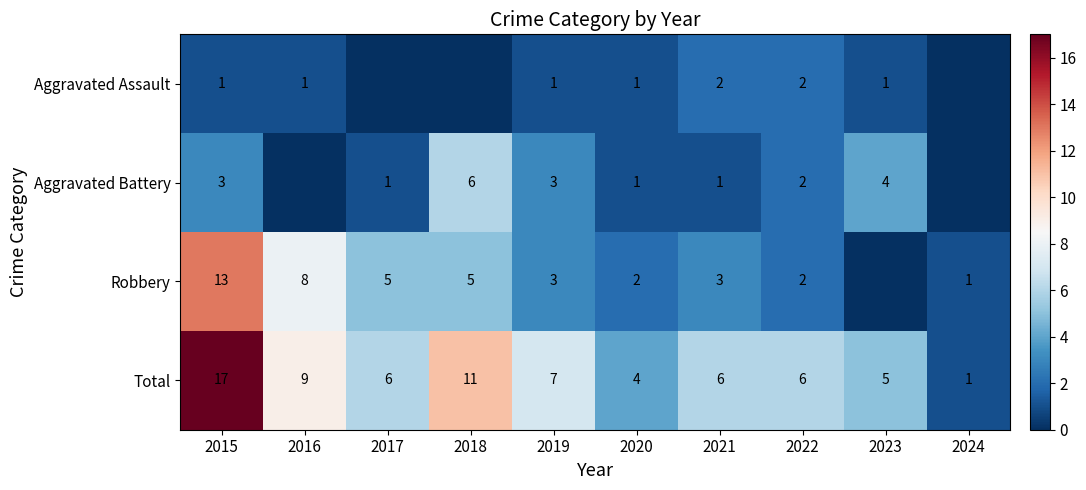

At which category does the chart reach its minimum across all series?

2017